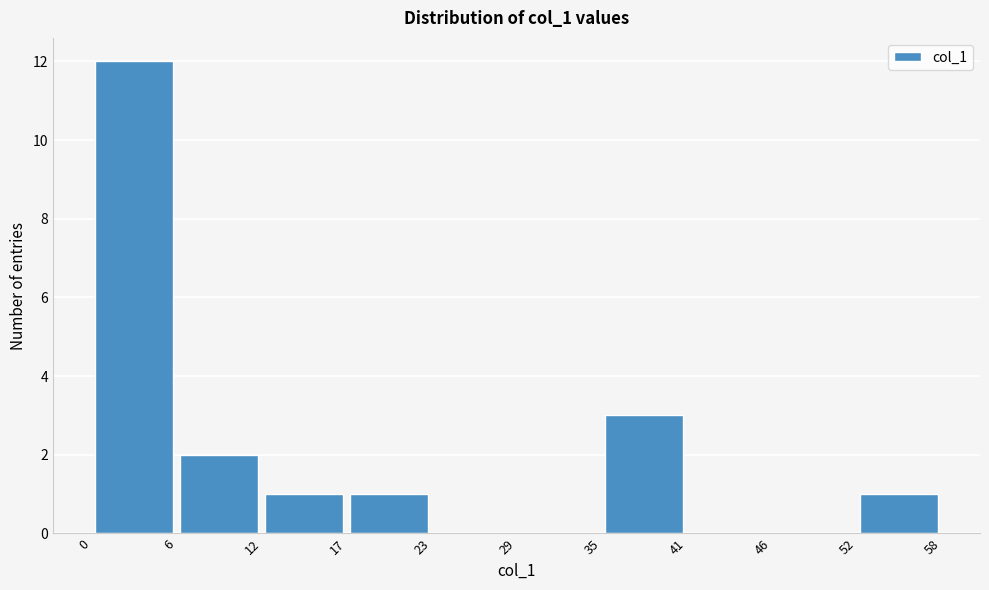

What is the height of the bar covering 6 to 12 on the x-axis? The values are not printed on the chart, so give them approximately, as read against the axis.

2